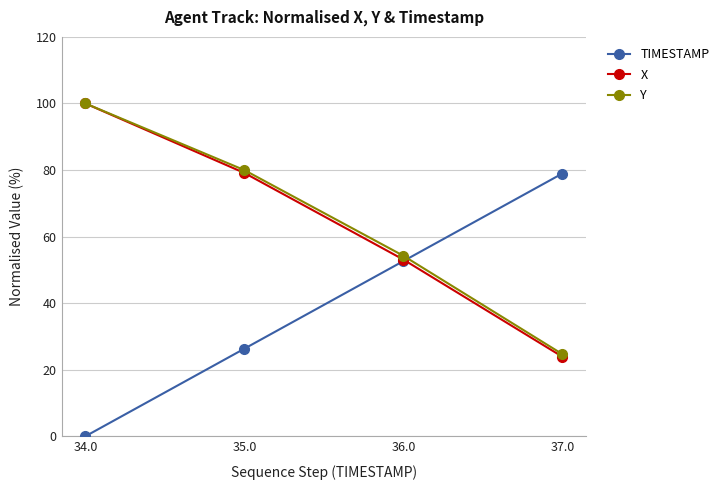

Reading left to right, extract all data points from this chart.

TIMESTAMP: 34.0=0.0	35.0=26.3	36.0=52.6	37.0=78.9
X: 34.0=100.0	35.0=79.1	36.0=53.1	37.0=23.9
Y: 34.0=100.0	35.0=80.0	36.0=54.2	37.0=24.7